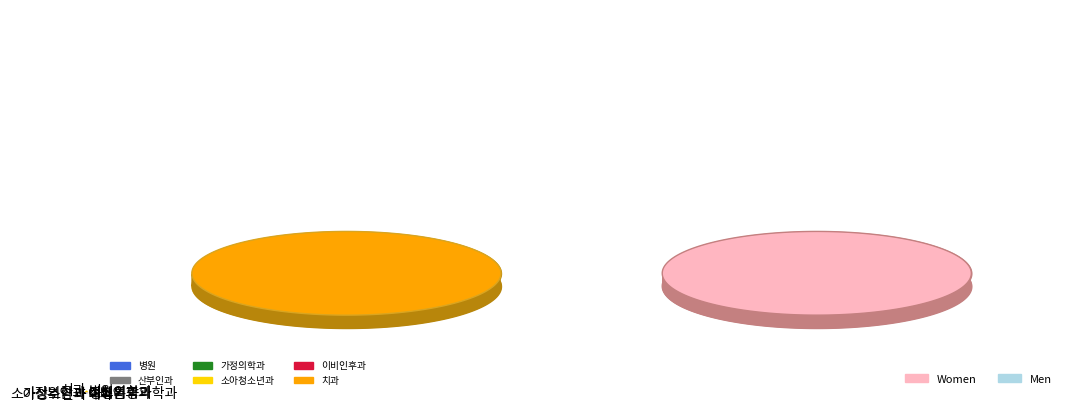

What is the ratio of the value at 산부인과 to the value at 소아청소년과?

1.0